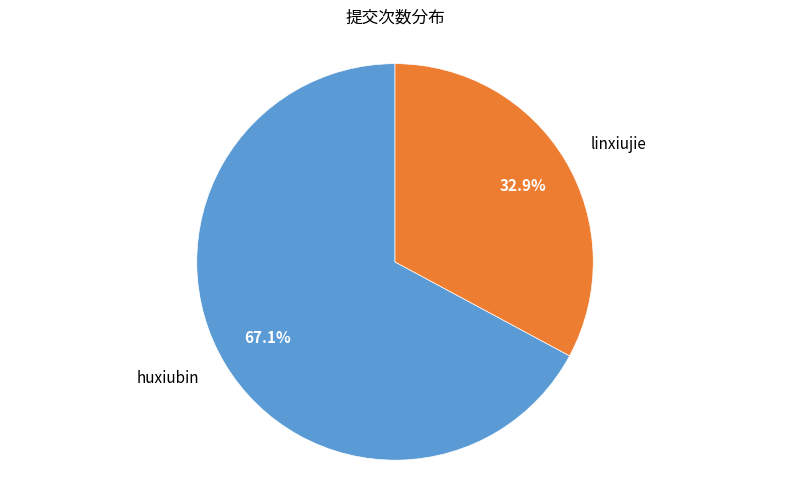

To the nearest percent, what is the difference between the largest and smallest slice percentages?

34%